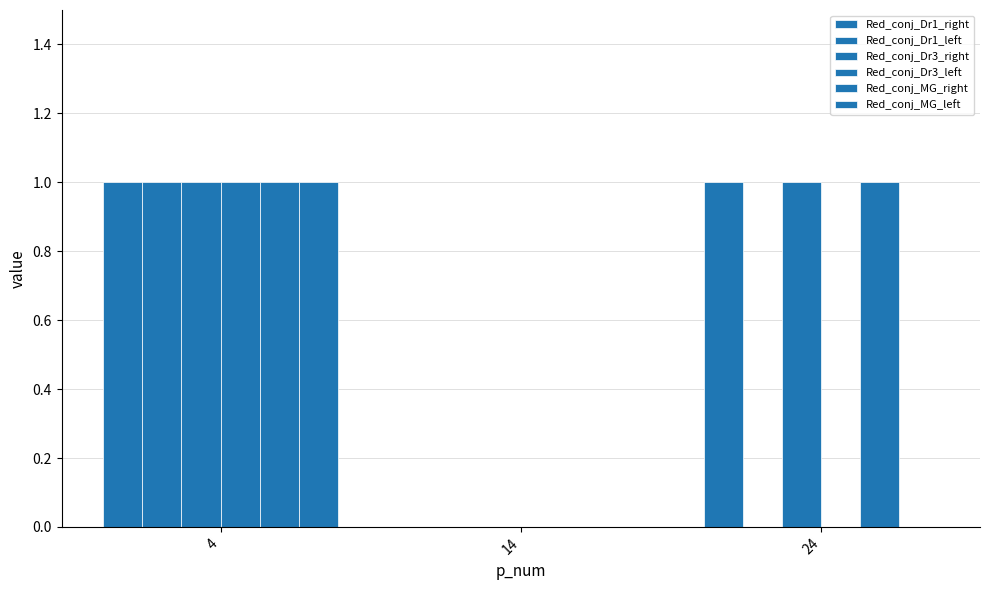

Reading left to right, what are all the values shown in this chart?

Red_conj_Dr1_right: 1	0	1
Red_conj_Dr1_left: 1	0	0
Red_conj_Dr3_right: 1	0	1
Red_conj_Dr3_left: 1	0	0
Red_conj_MG_right: 1	0	1
Red_conj_MG_left: 1	0	0